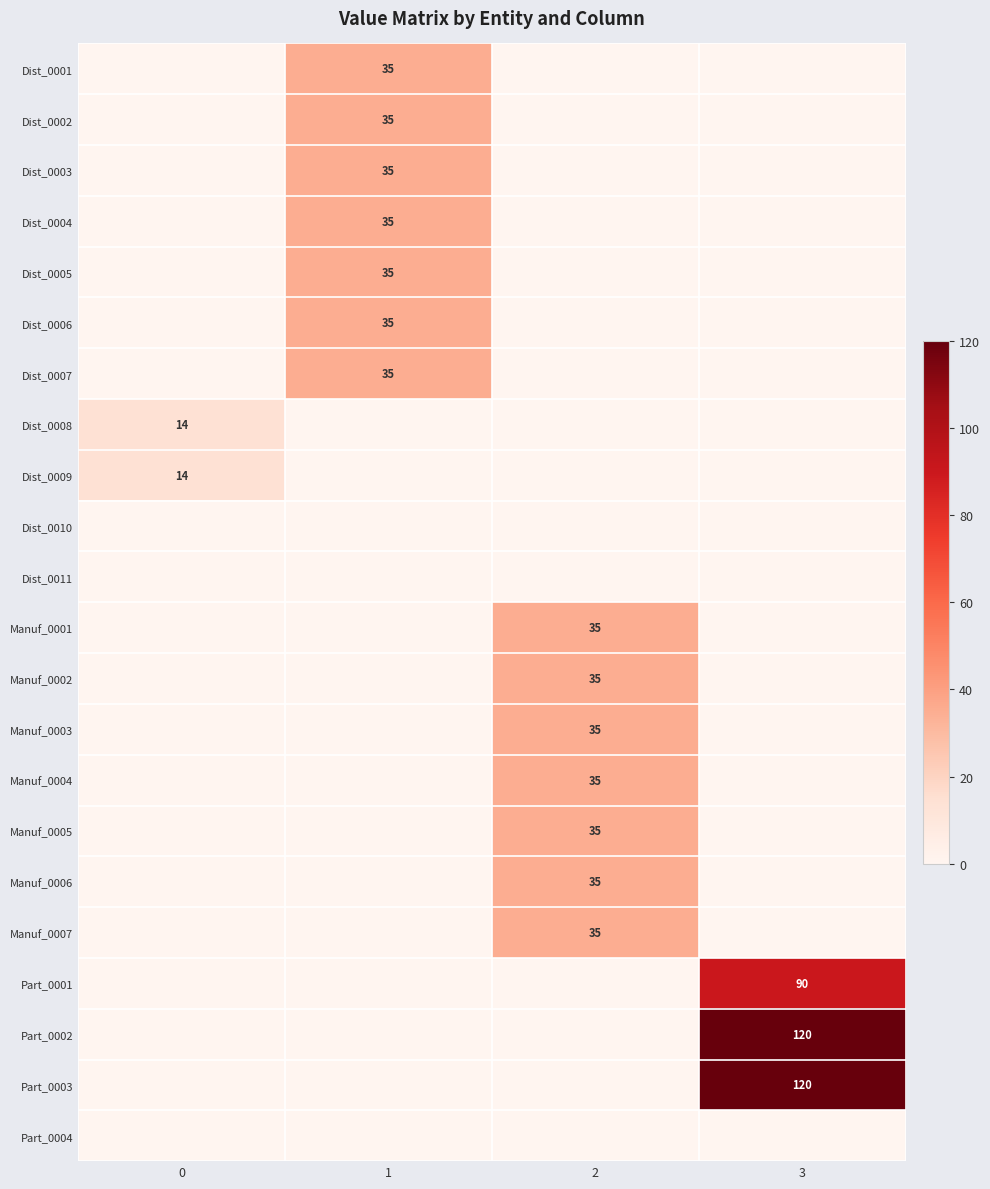

The value of Manuf_0001 at 2 is 60. True or false?

False